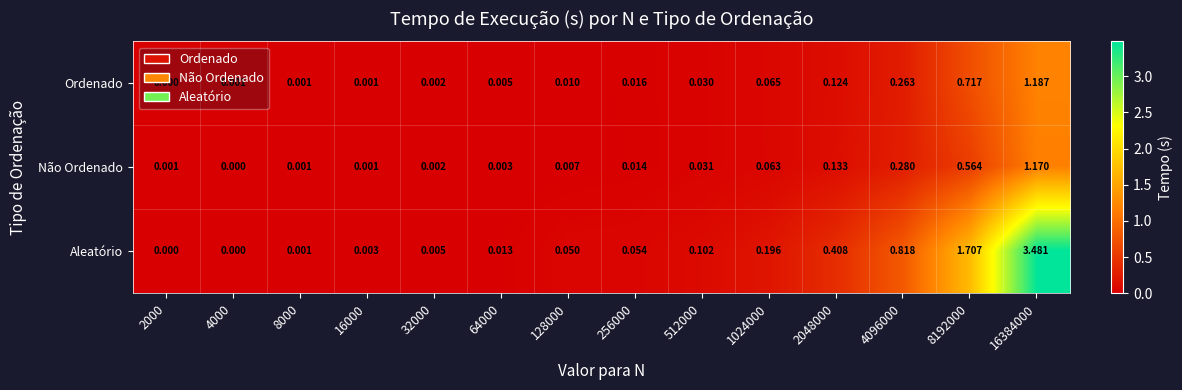

Between 8000 and 2048000, which series saw the biggest shift?

Aleatório